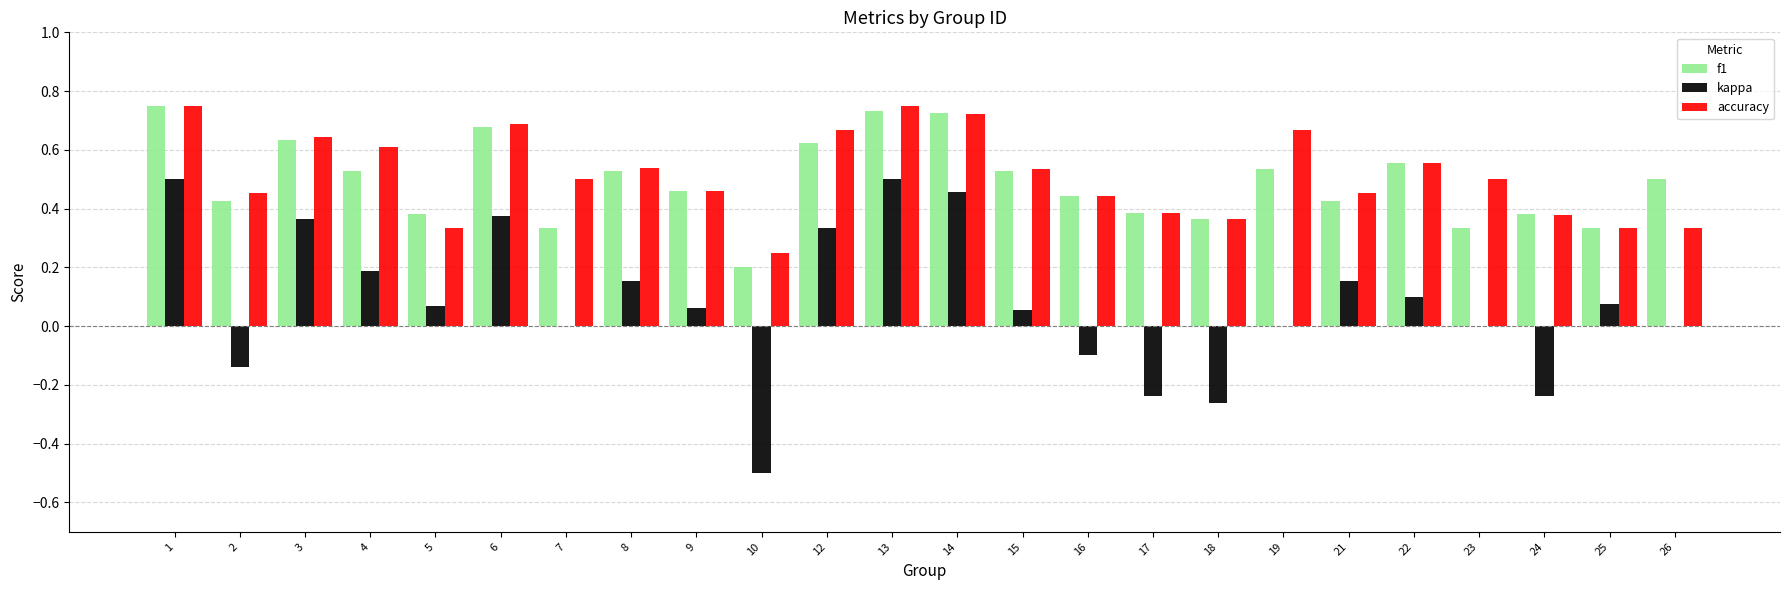

What is the sum of all f1 values?

11.8